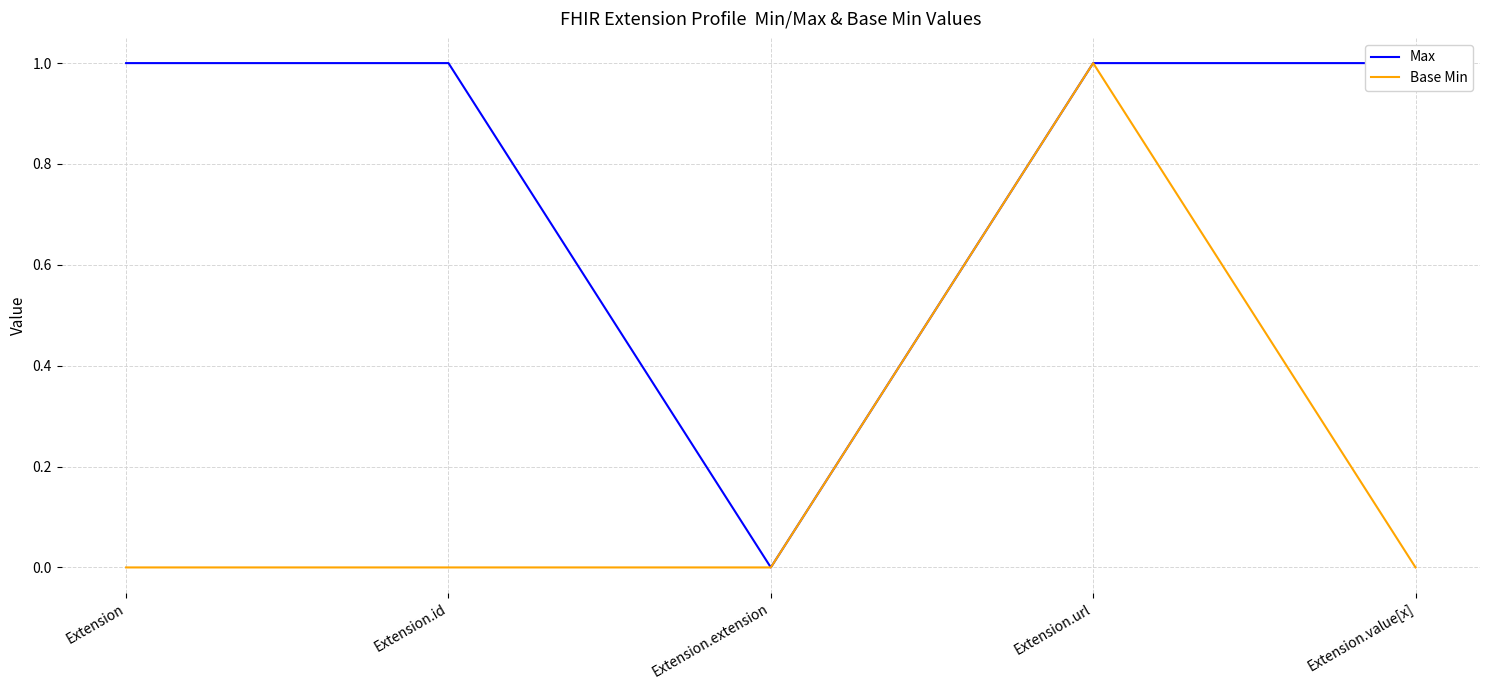

True or false: Base Min has a value of 0 at Extension.value[x].

True